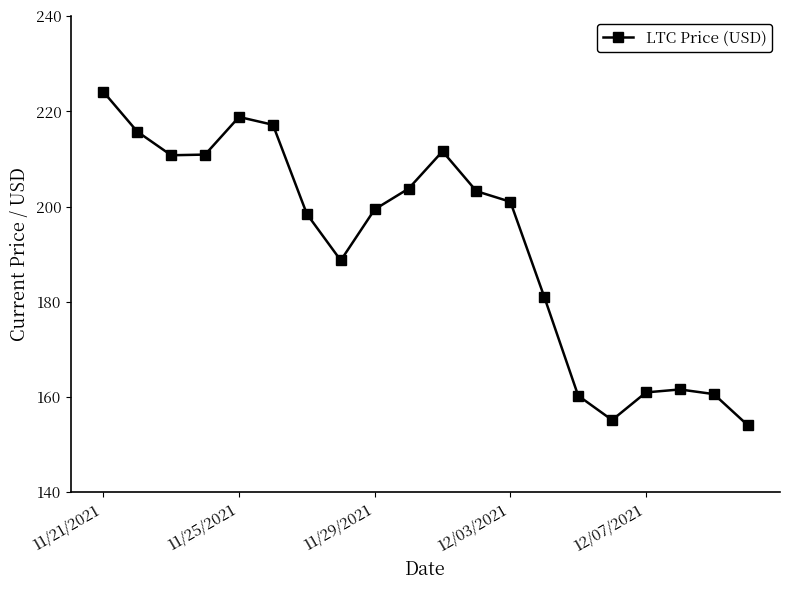

What is the smallest value displayed?

154.1